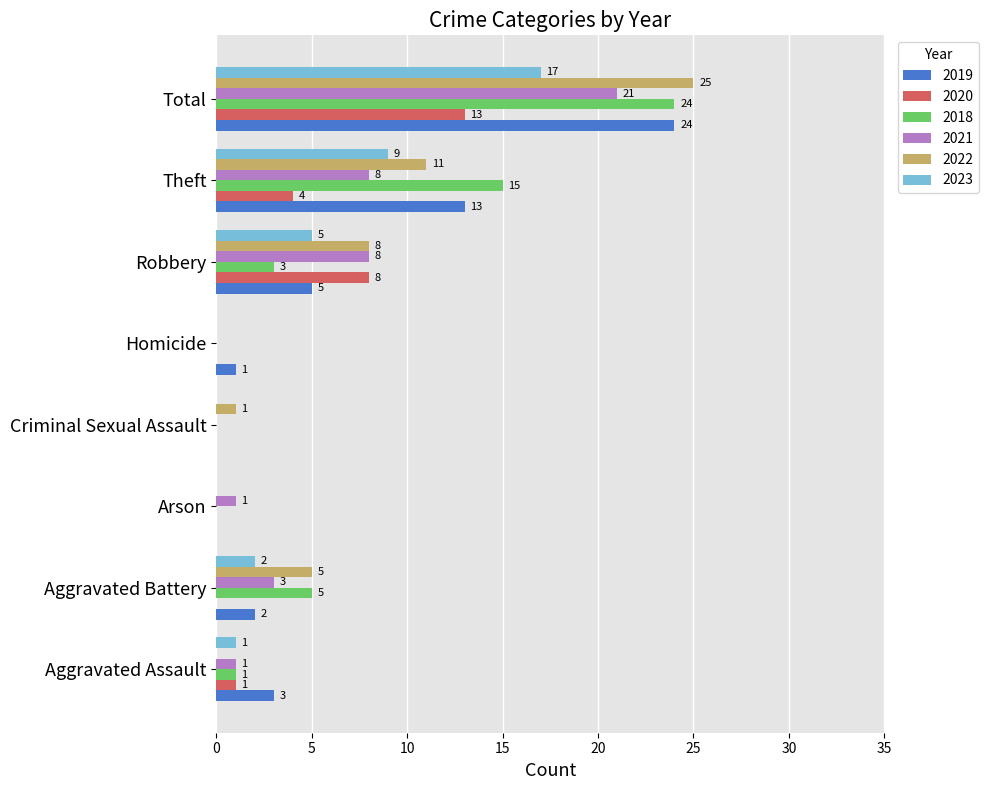

Which category has the highest value in the 2020 series?

Total